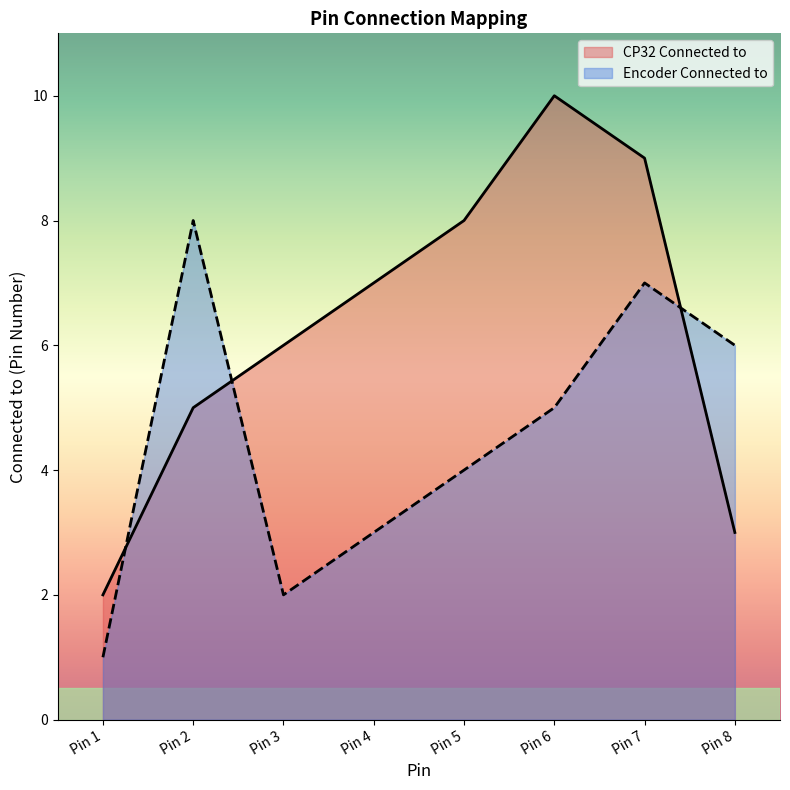

Is it true that CP32 Connected to equals 12 at Pin 4?

False